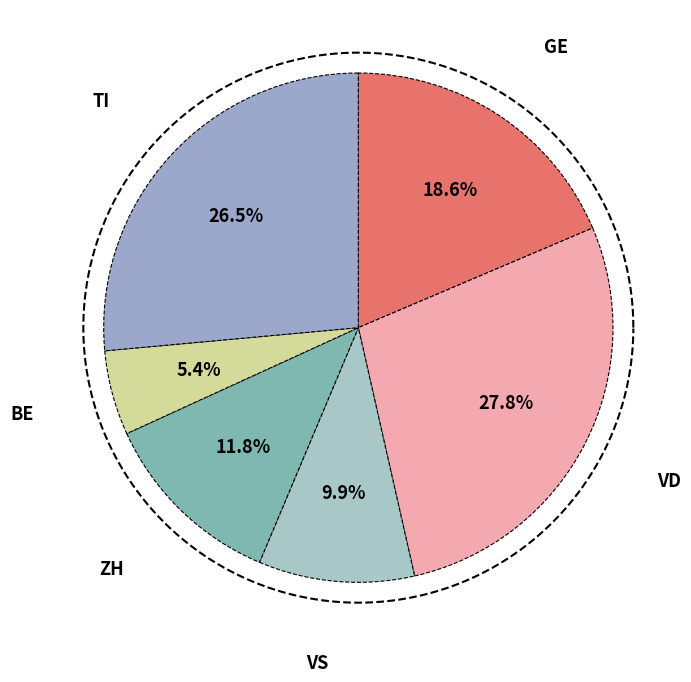

Does VS represent more than half of the total?

No